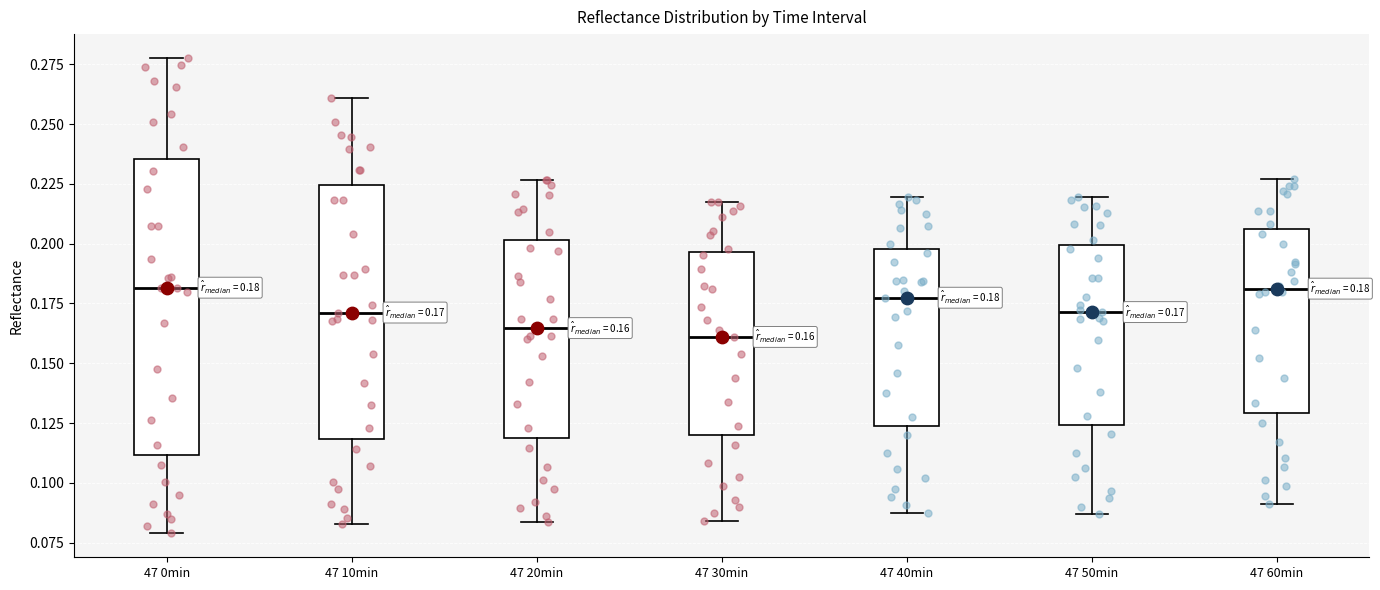

Which box is the tallest, from its lower edge to its upper edge?

47 0min